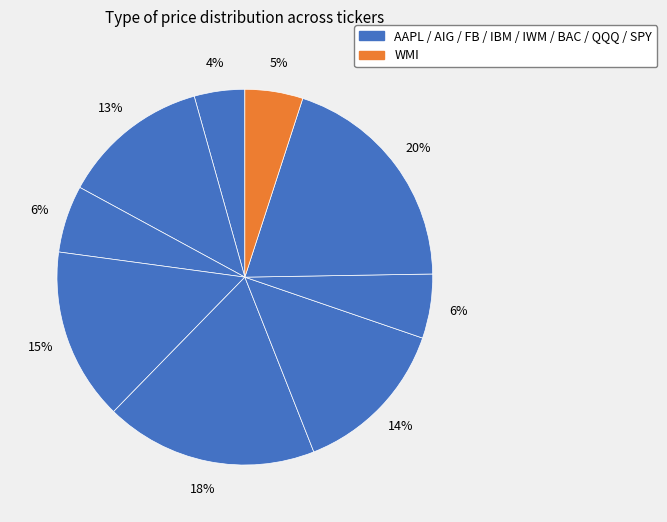

How many segments does this pie chart have?

9